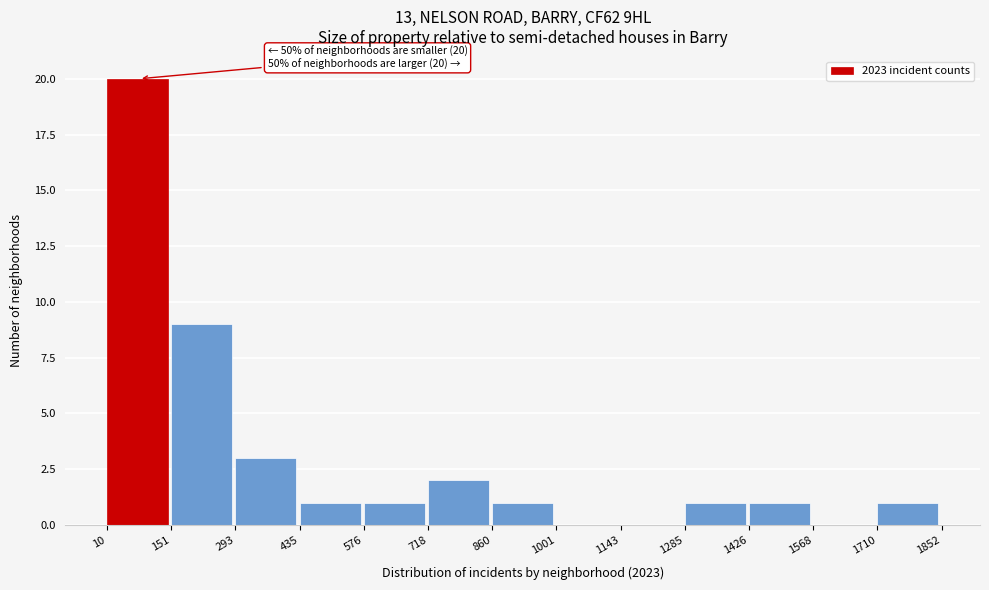

Over which range of the x-axis is the bar tallest?

10 to 151